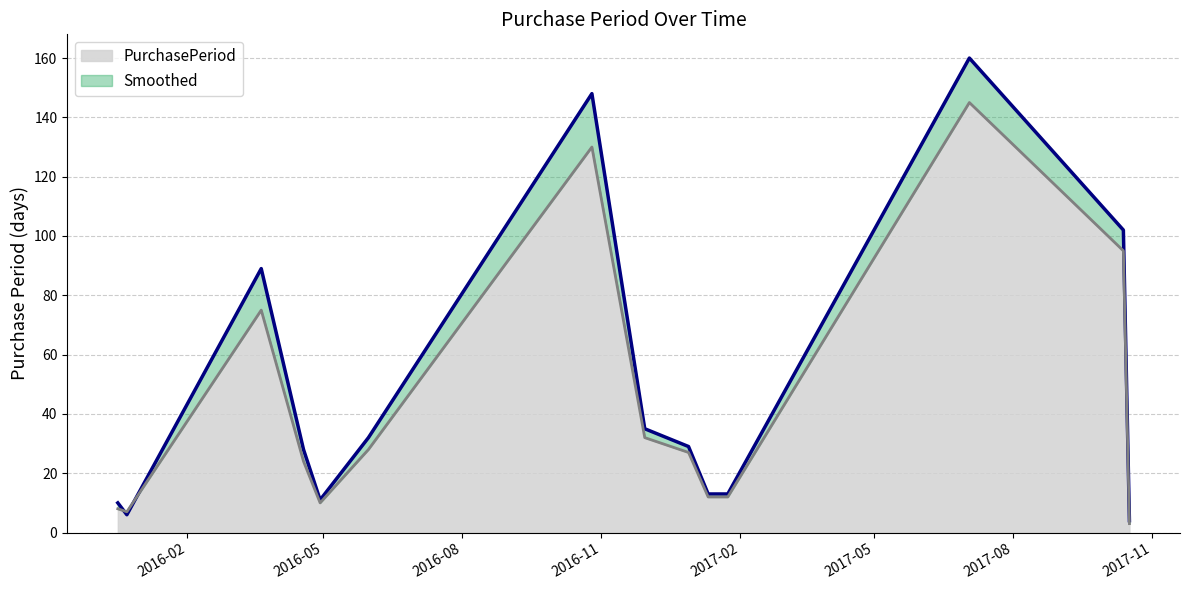

What is the maximum value for Smoothed?

145